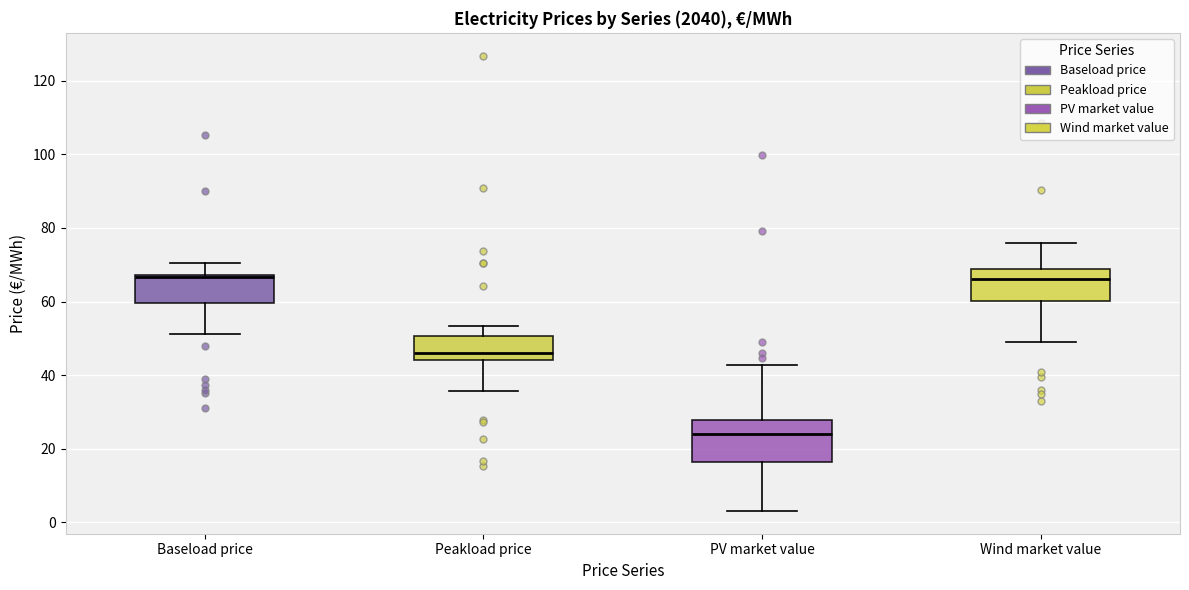

Where does the upper whisker of the box for Peakload price end on the y-axis? The values are not printed on the chart, so give them approximately, as read against the axis.

54